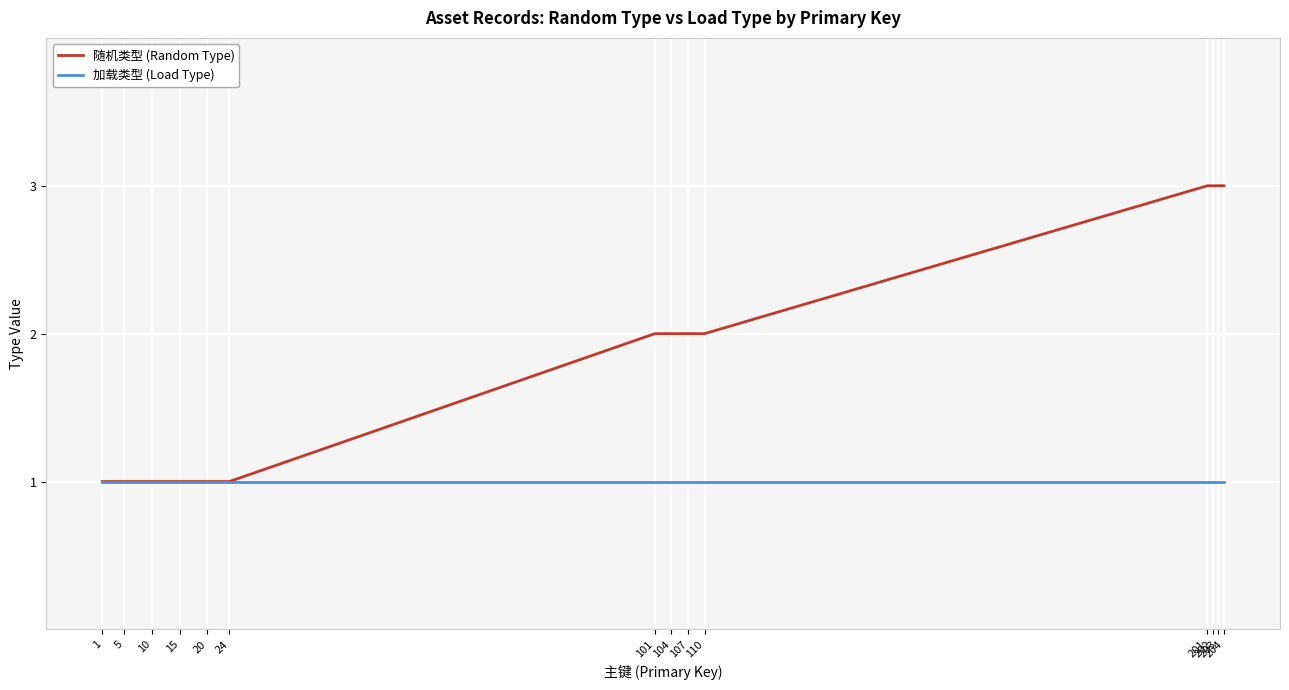

Which series has the widest spread of values?

随机类型 (Random Type)